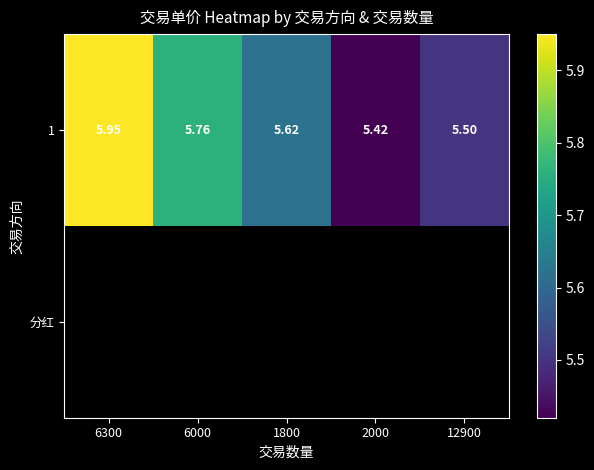

What is the difference between the maximum and minimum values in the 1 series?

0.5